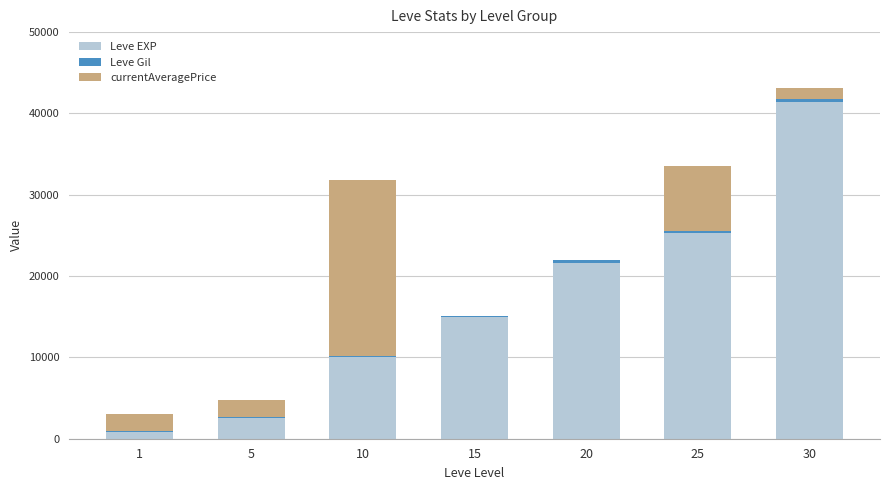

What is the highest value of the Leve EXP series?

41410